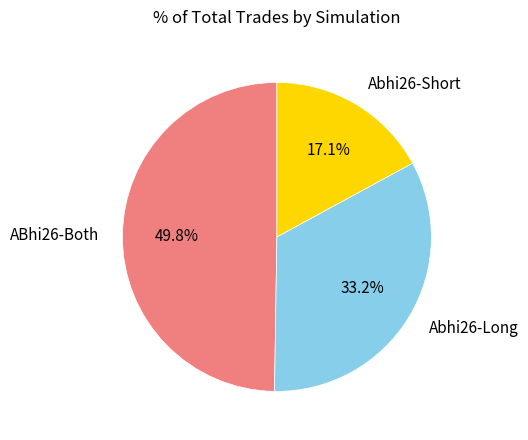

Between Abhi26-Short and Abhi26-Long, which is larger?

Abhi26-Long